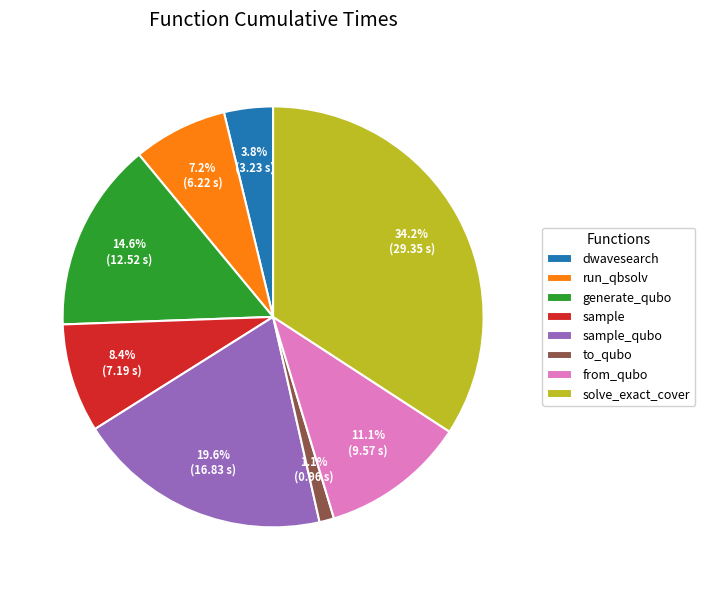

To the nearest percent, what percentage of the pie is solve_exact_cover?

34%